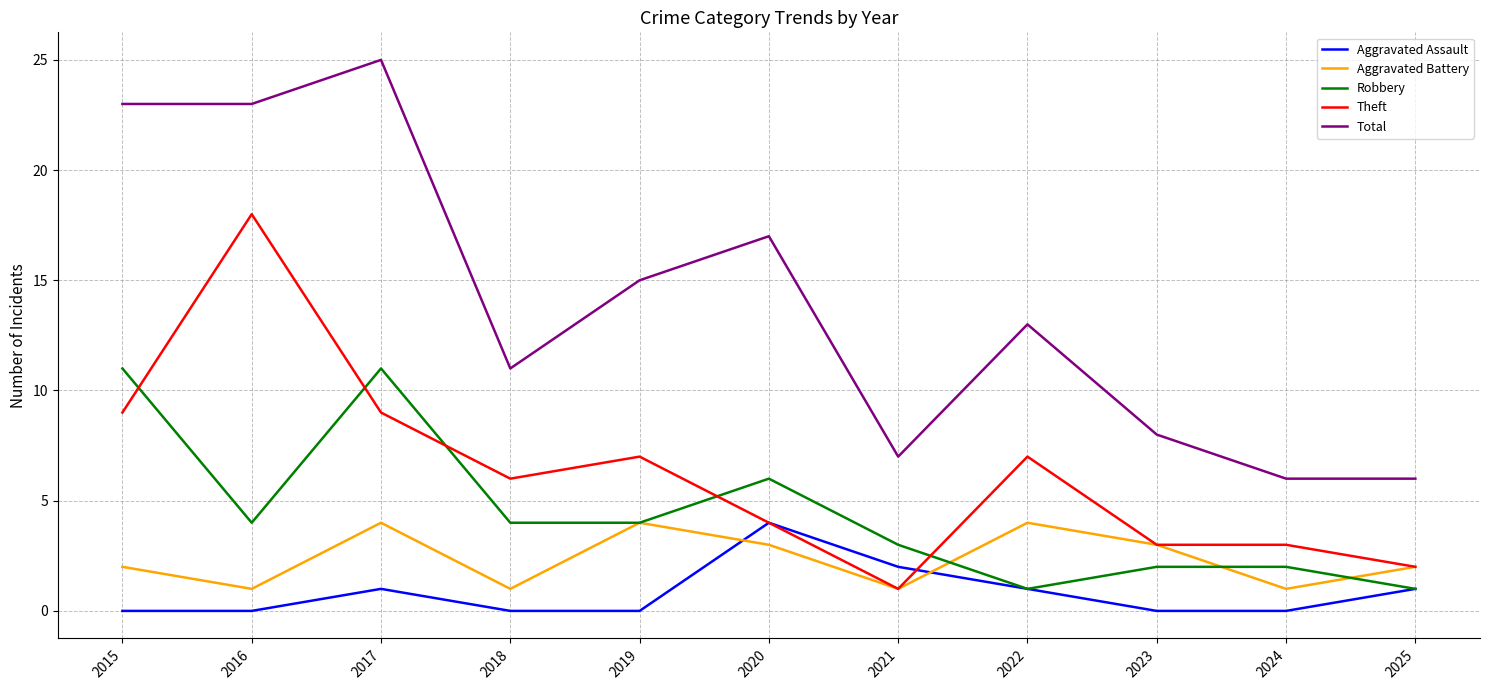

At which category does Robbery reach its first local peak?

2017